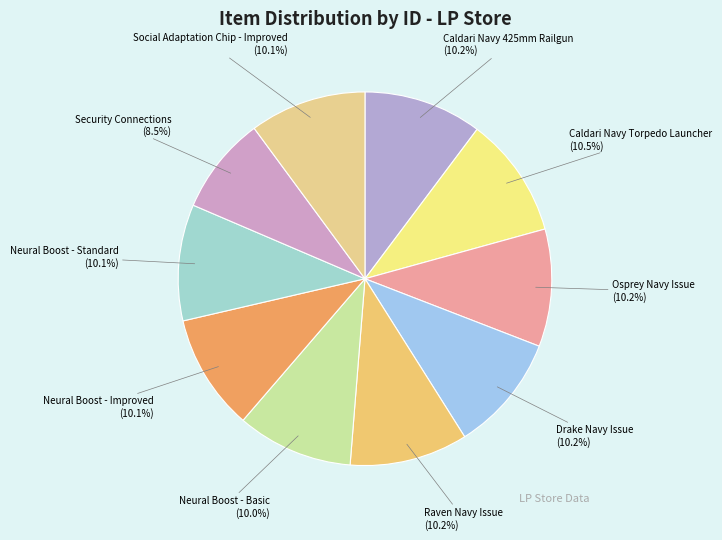

Is it true that Neural Boost - Improved is 20% of the pie?

False